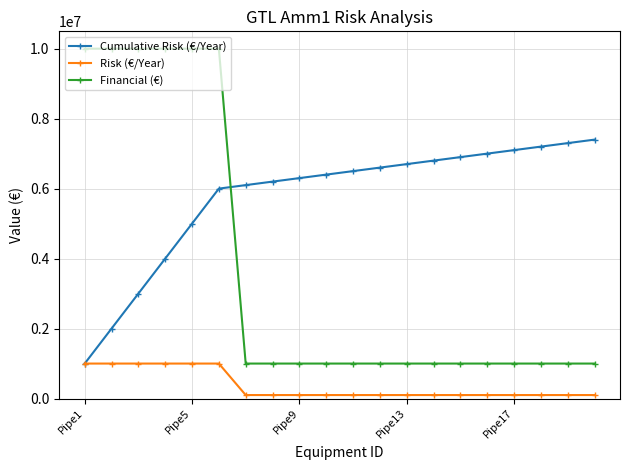

List the series in order of their peak value, highest first.

Financial (€), Cumulative Risk (€/Year), Risk (€/Year)